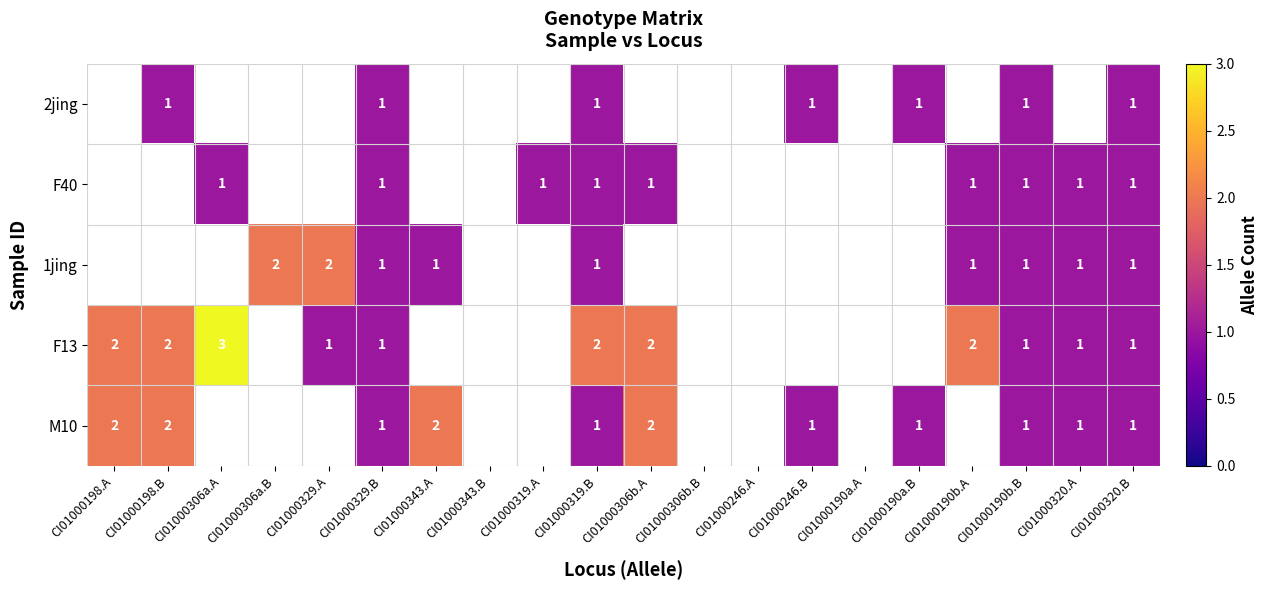

What is the greatest value displayed?

3